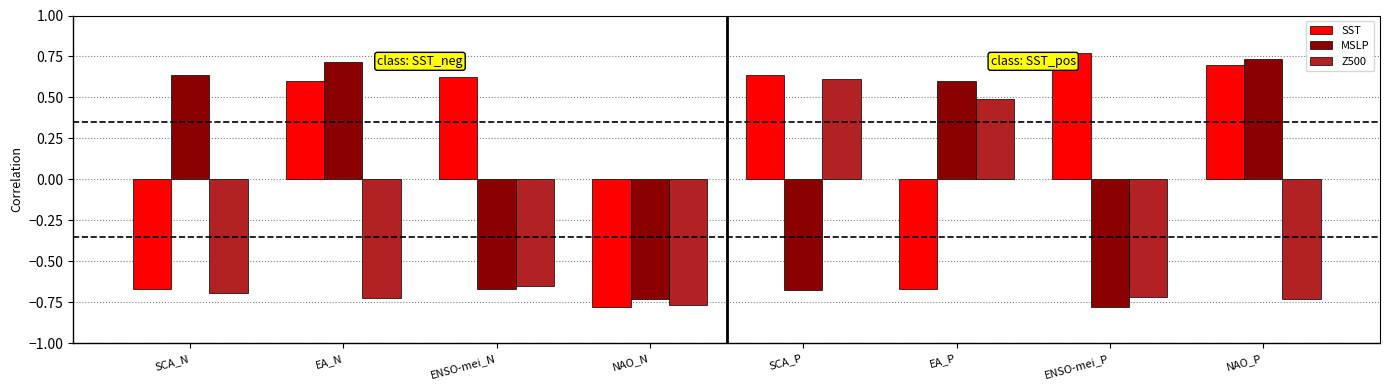

What are all the series names shown in the legend?

SST, MSLP, Z500